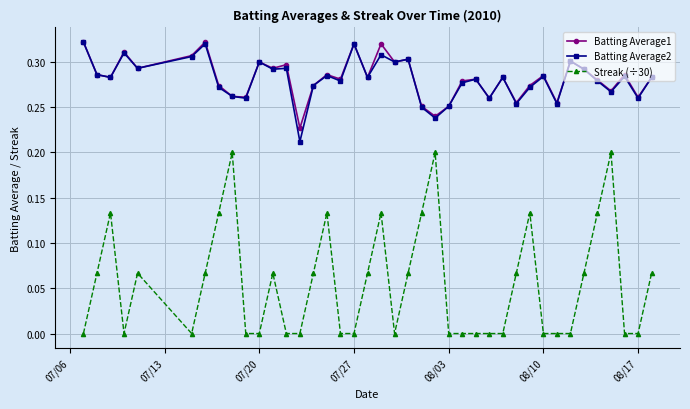

True or false: Streak (÷30) and Batting Average2 cross at least once.

False